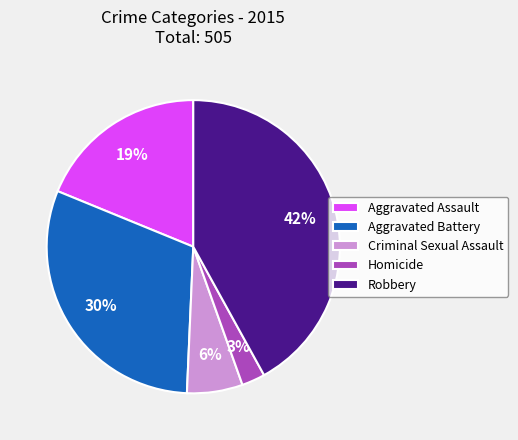

Combined, do Aggravated Battery and Criminal Sexual Assault account for over 50%?

No